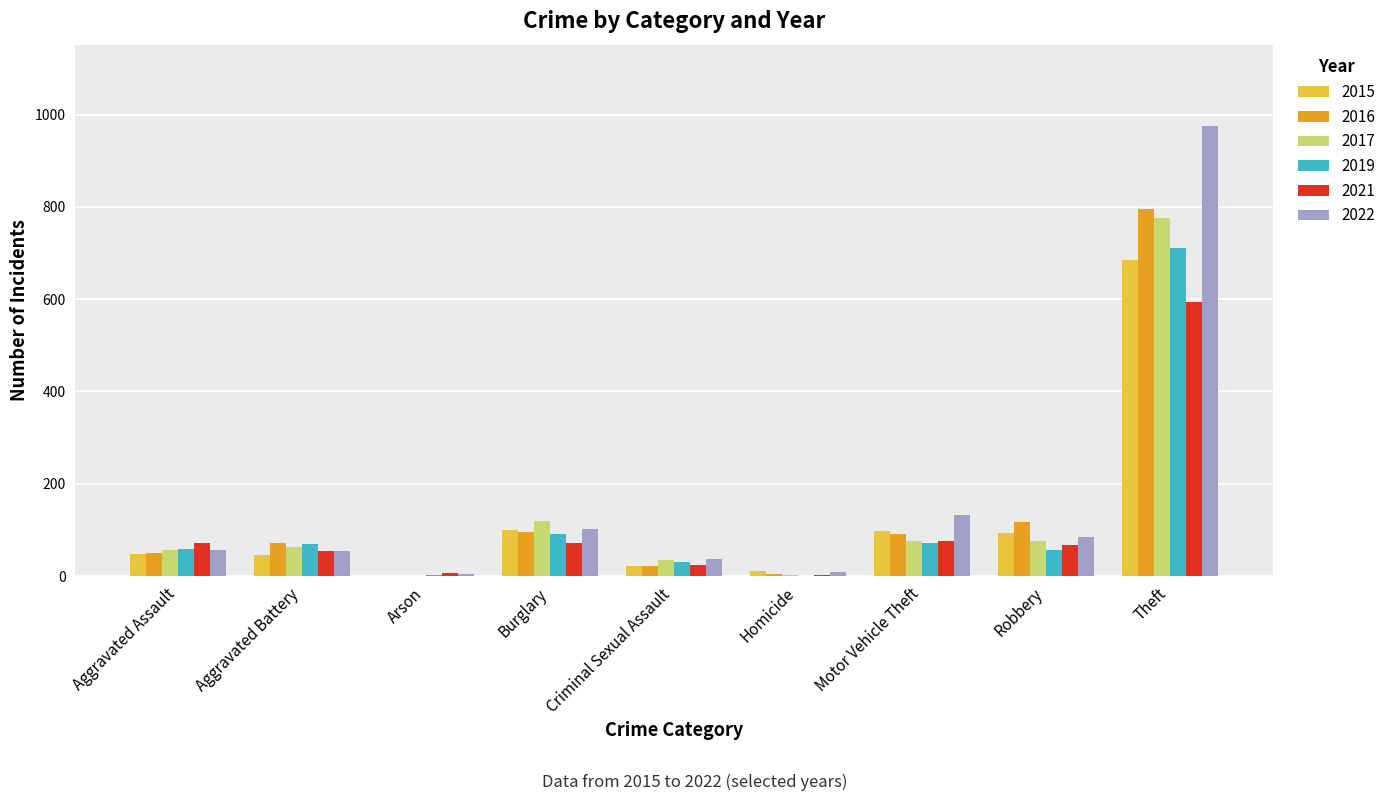

Is it true that 2016 equals 72 at Aggravated Battery?

True